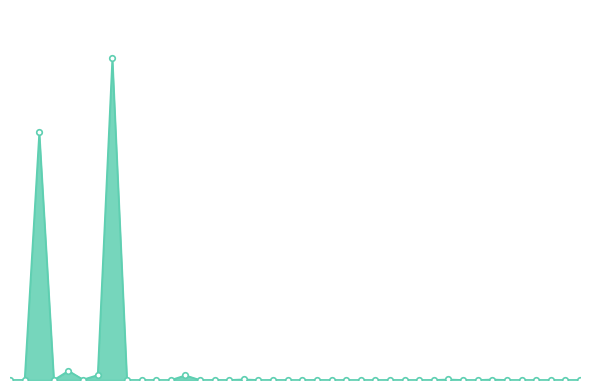

Reading left to right, list all the values displayed in this chart.

74.8	3355.9	11540024.4	3067.9	429679.3	20207.5	230650.5	15000747.0	1181.1	1300.5	32.2	753.0	216625.1	204.0	3673.5	295.5	29404.1	0.0	3150.5	660.0	0.0	3810.8	36.0	379.2	259.1	0.0	2251.5	465.0	379.2	2992.0	24000.0	1791.4	179.4	23174.2	1370.2	0.0	41.1	1313.2	260.0	1348.8